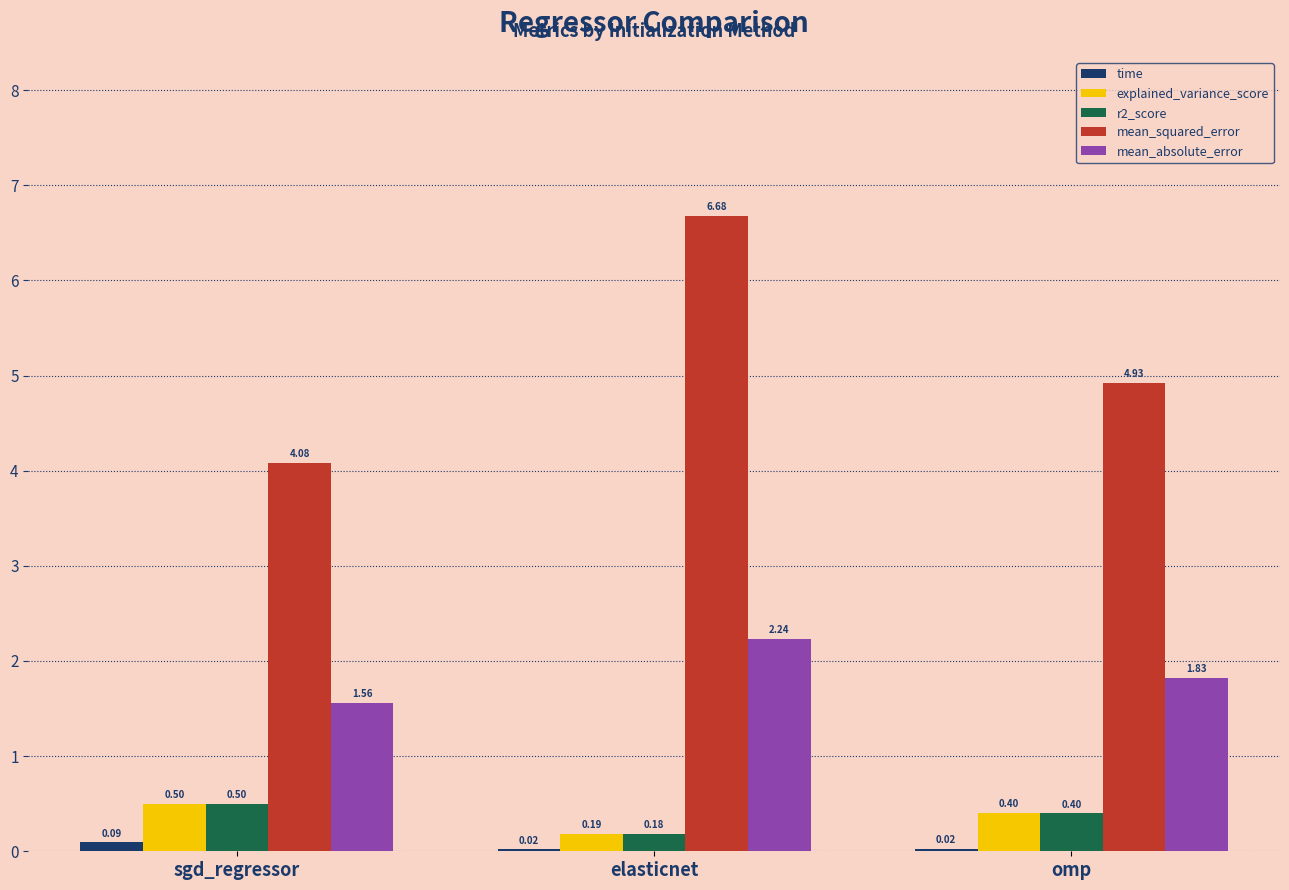

Is it true that explained_variance_score equals 0.5 at sgd_regressor?

True